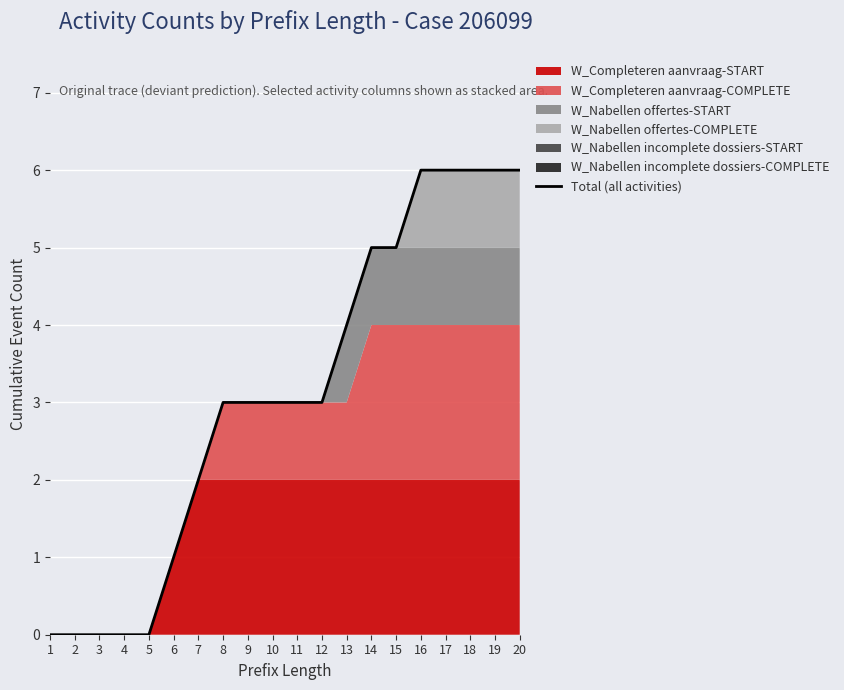

What is the sum of the values at 14 and 11?

8